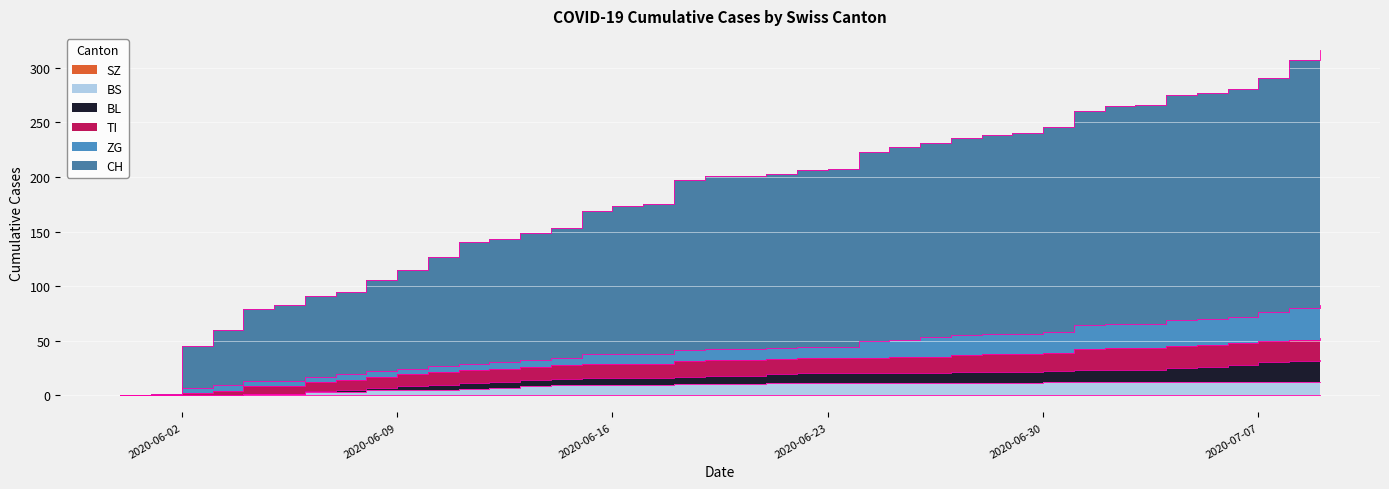

At which category is the sum across all series the highest?

2020-07-09